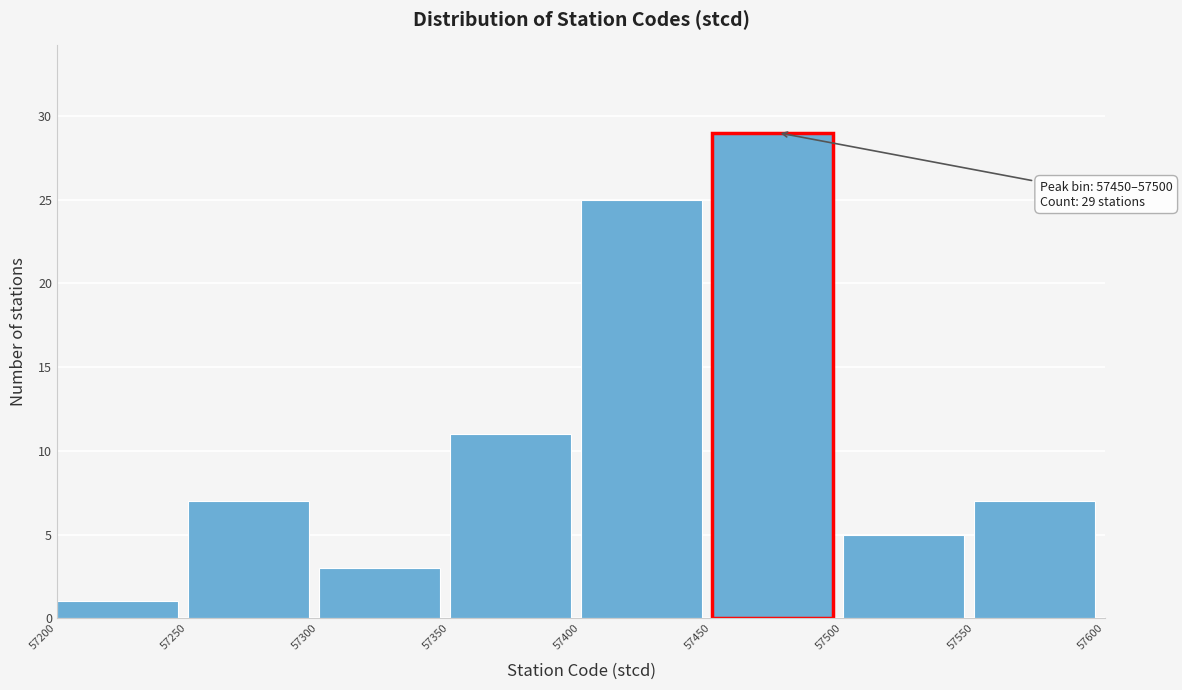

Over which range of the x-axis is the bar tallest?

57450 to 57500